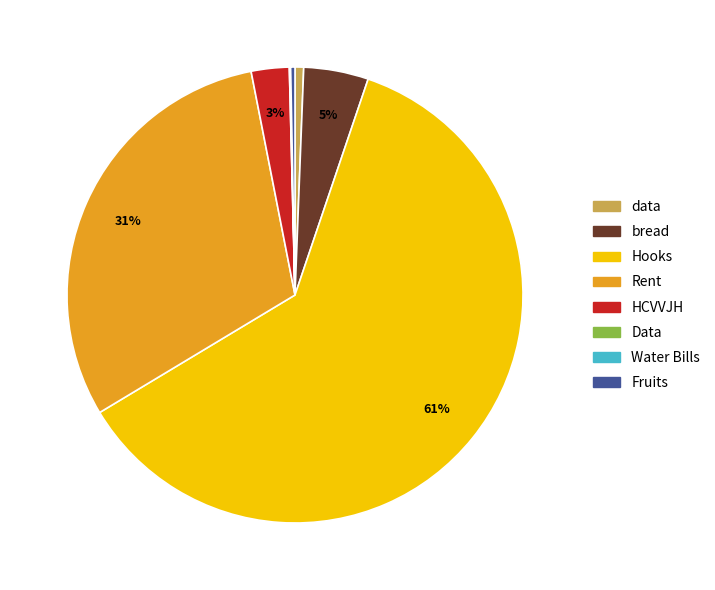

Does any single category account for the majority?

Yes